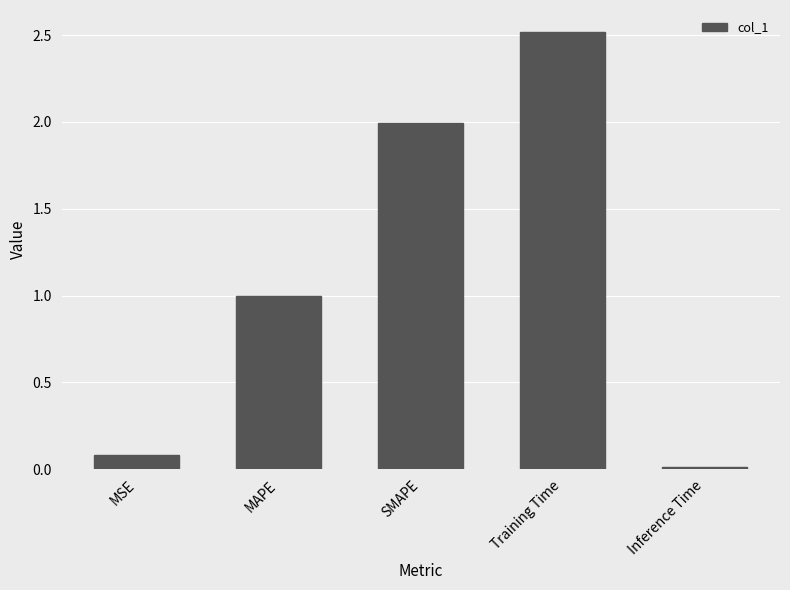

The chart shows a value of 1.0 at MAPE. True or false?

True